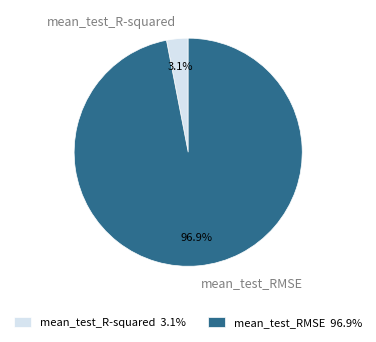

To the nearest percent, what percentage of the pie is mean_test_R-squared?

3%